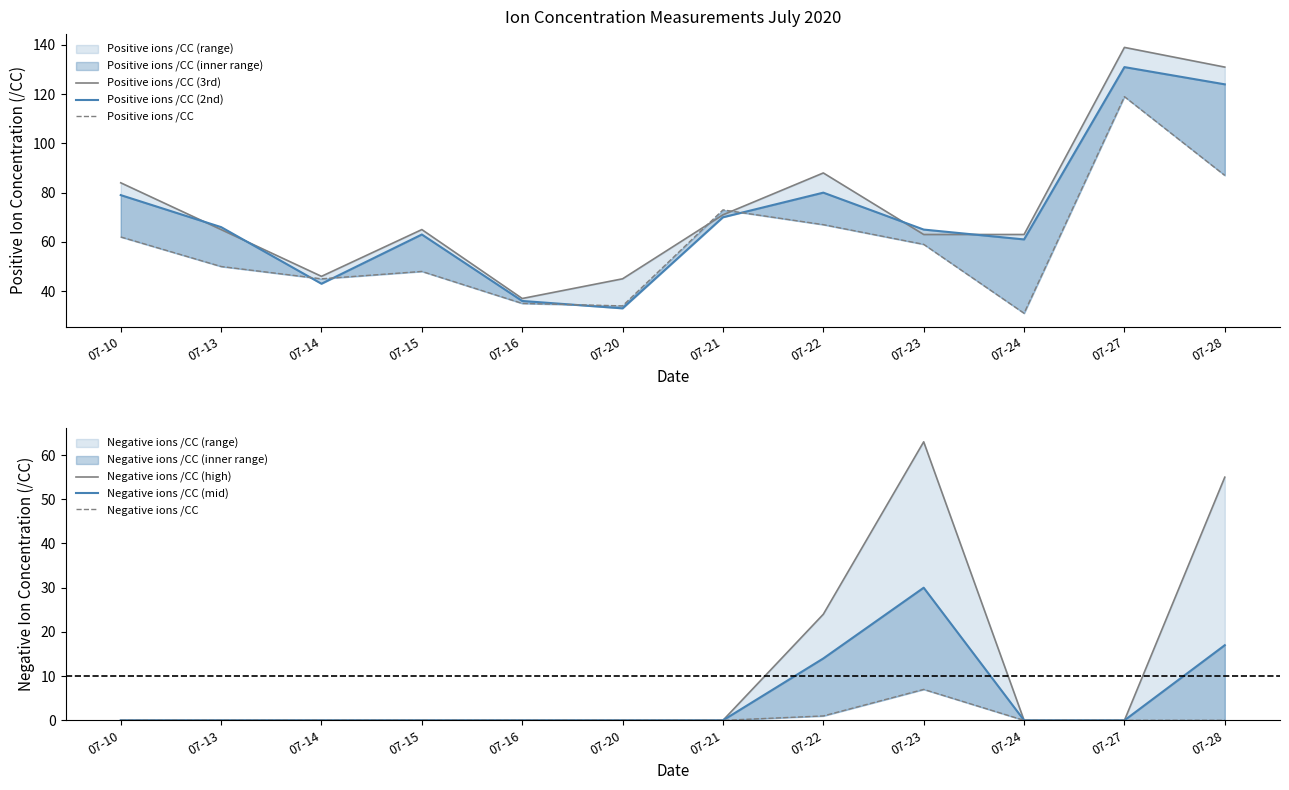

Which series has the largest total across all categories?

Positive ions /CC (3rd)